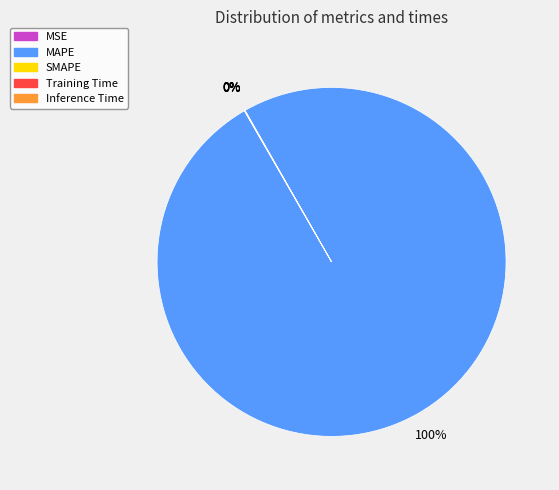

How many segments does this pie chart have?

5